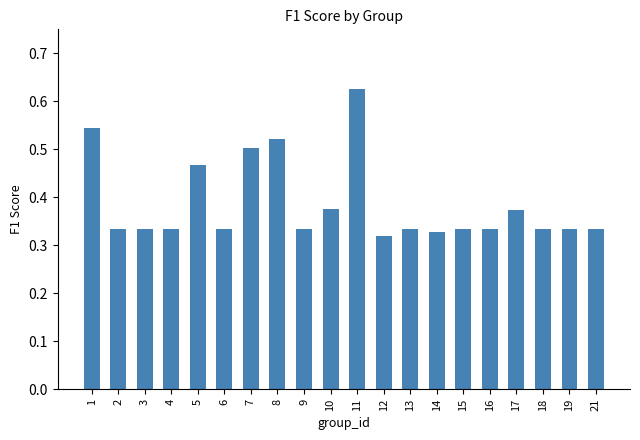

Is it true that the value at 19 is 0.1?

False